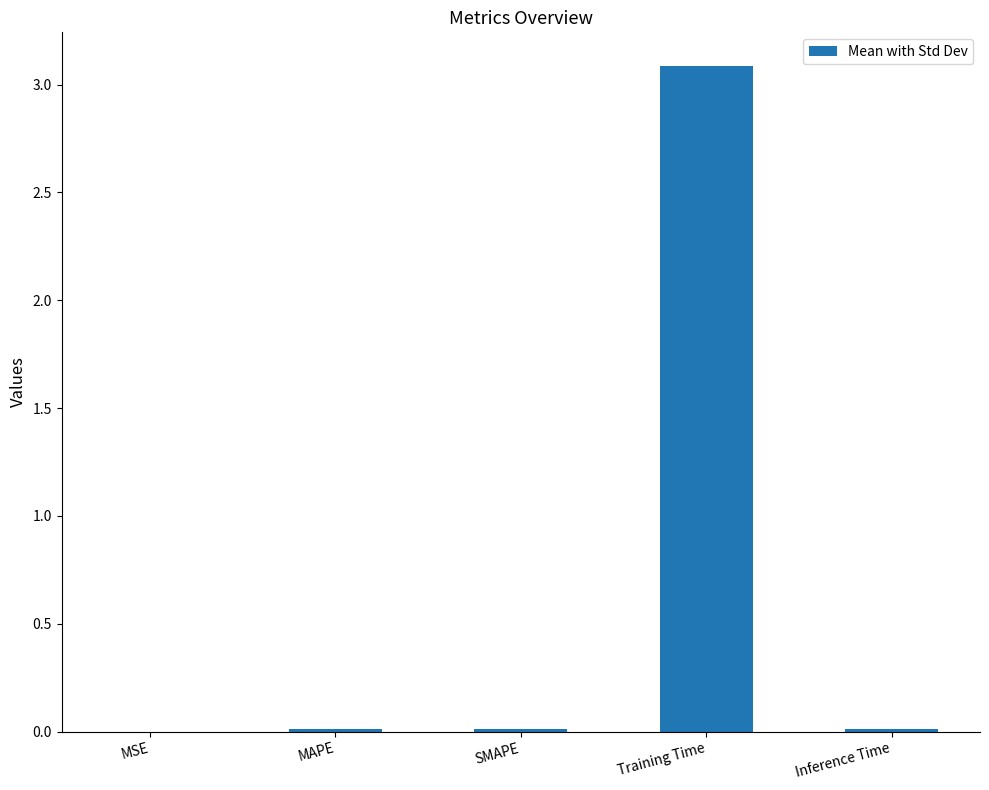

At which category does the chart reach its peak across all series?

Training Time